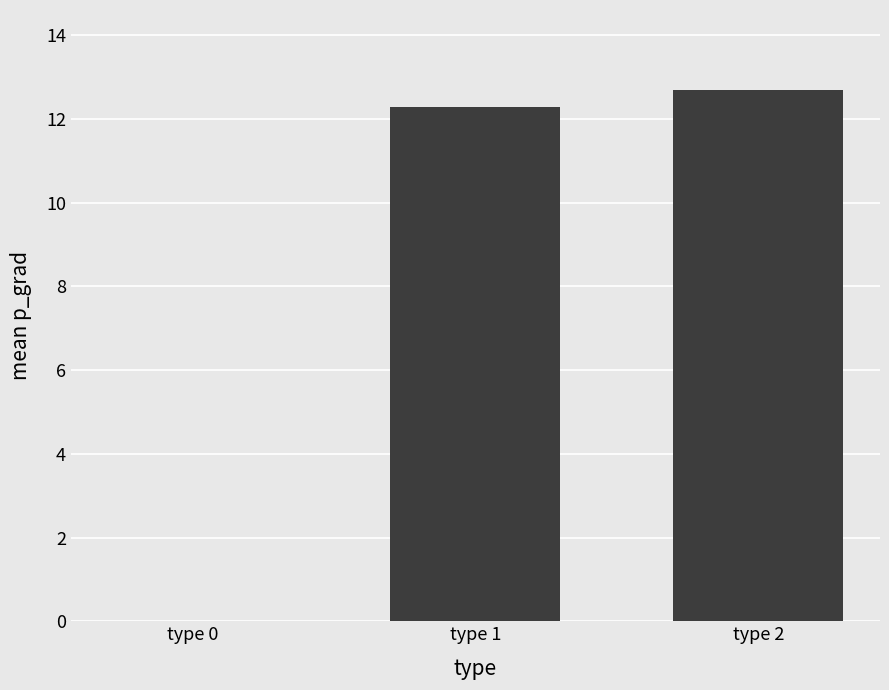

Reading left to right, list all the values displayed in this chart.

0.0	12.3	12.7